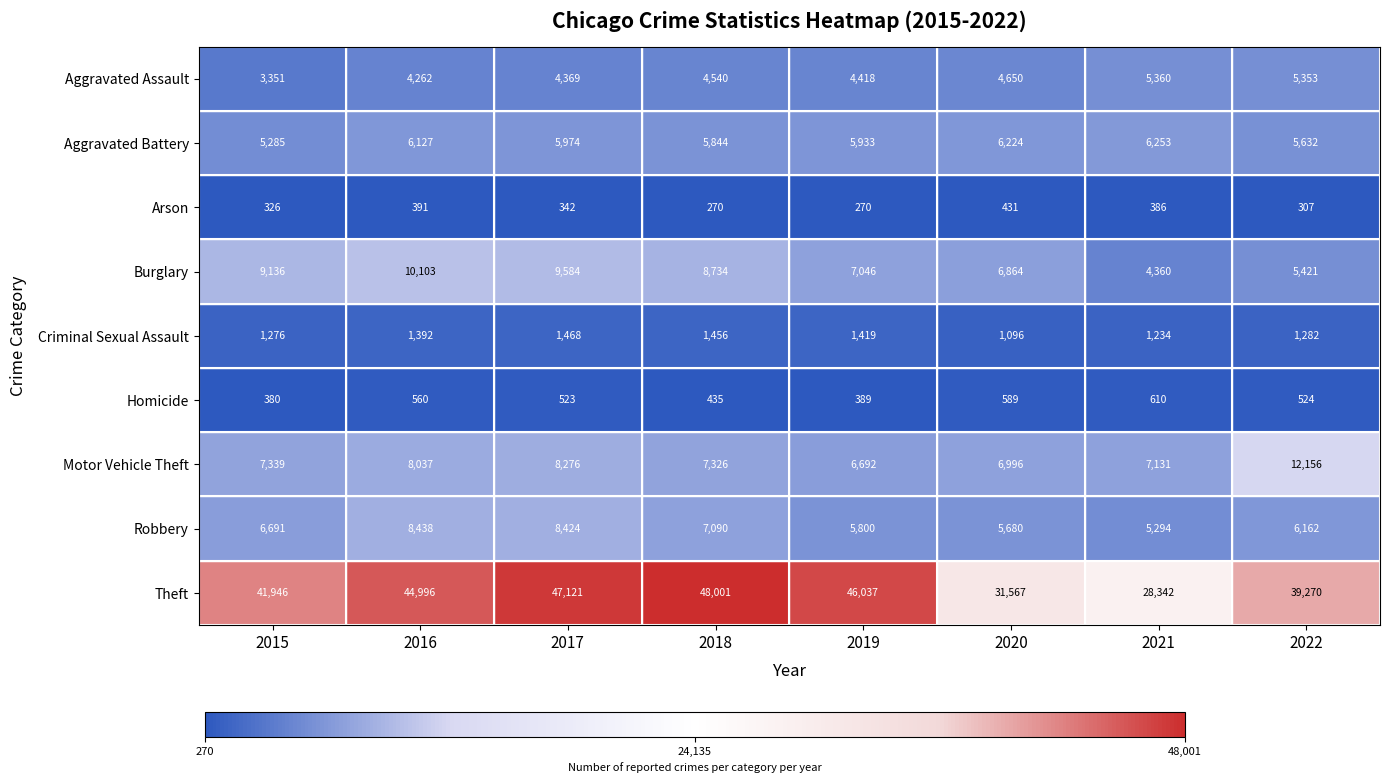

What is the difference between the maximum and minimum values in the Motor Vehicle Theft series?

5464